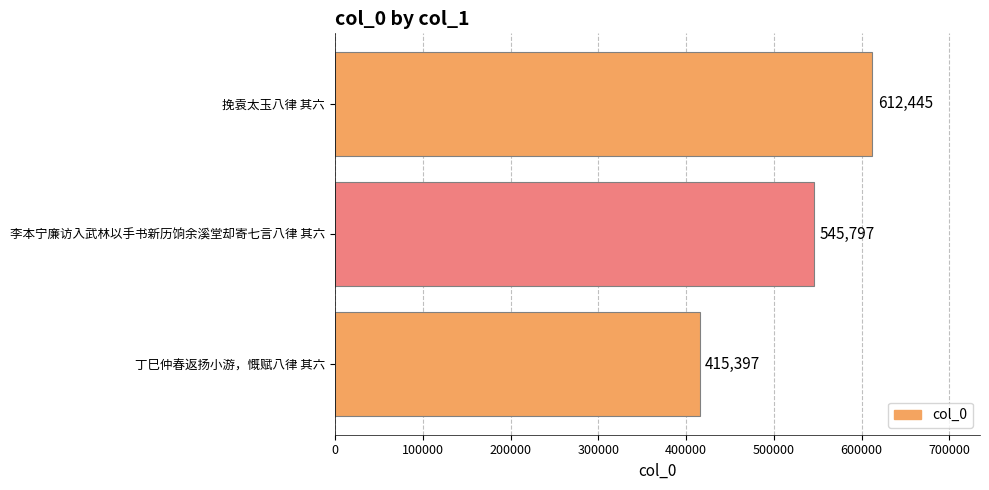

Rank the categories by value from lowest to highest.

丁巳仲春返扬小游，慨赋八律 其六, 李本宁廉访入武林以手书新历饷余溪堂却寄七言八律 其六, 挽袁太玉八律 其六